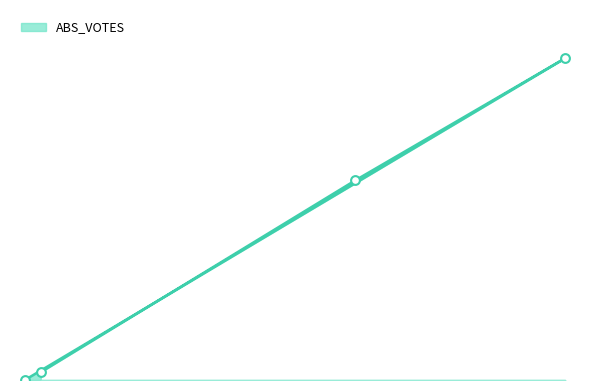

What is the change in value from ossoffj to write-ins?

-8356